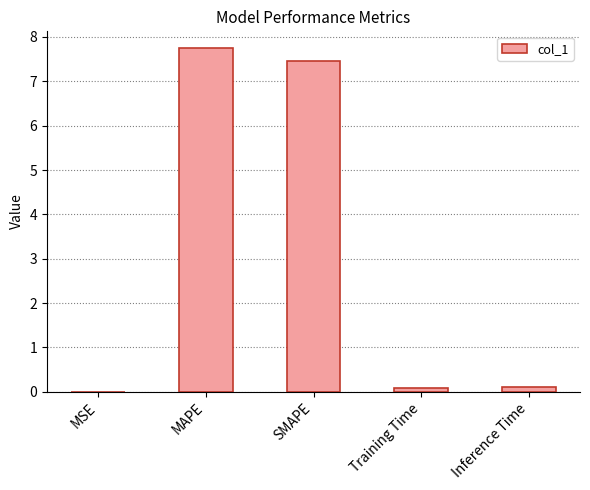

What is the maximum value shown in the chart?

7.7